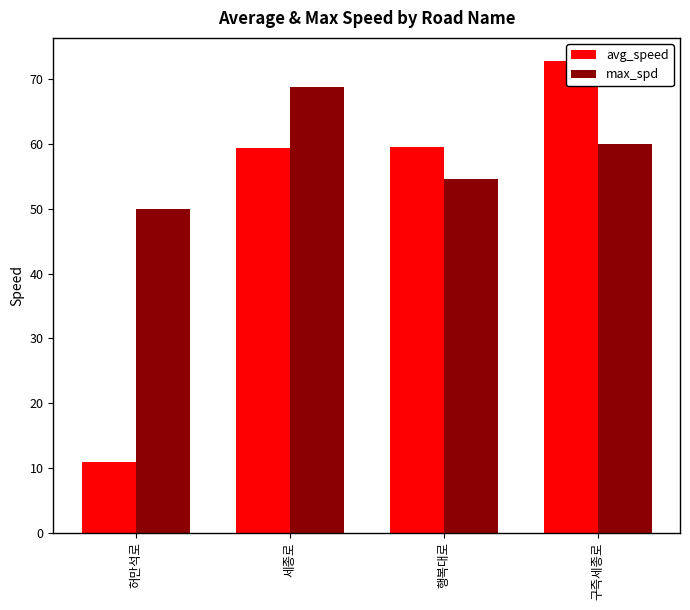

What is the value of the avg_speed bar at the 3rd from the left?

59.5